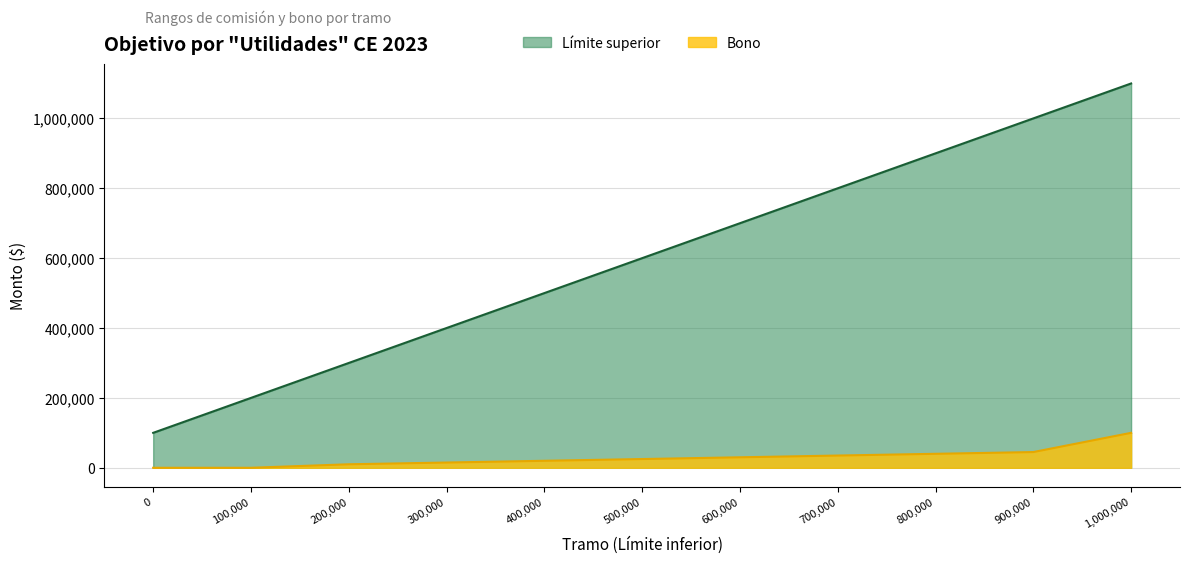

Rank the categories by value from lowest to highest.

0, 100000, 200000, 300000, 400000, 500000, 600000, 700000, 800000, 900000, 1000000